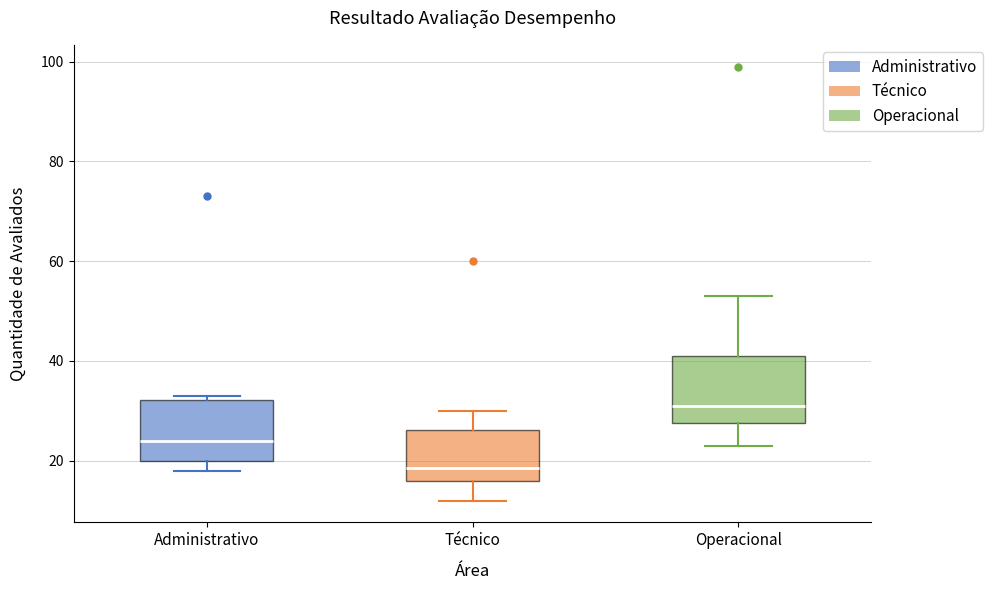

Reading left to right, read every box against the y-axis: the position of its median line, the range the box covers, and the ends of its whiskers. The values are not printed on the chart, so give them approximately, as read against the axis.

Administrativo: median 24, box 20 to 32, whiskers 18 to 34
Técnico: median 18, box 16 to 26, whiskers 12 to 30
Operacional: median 32, box 28 to 42, whiskers 24 to 54